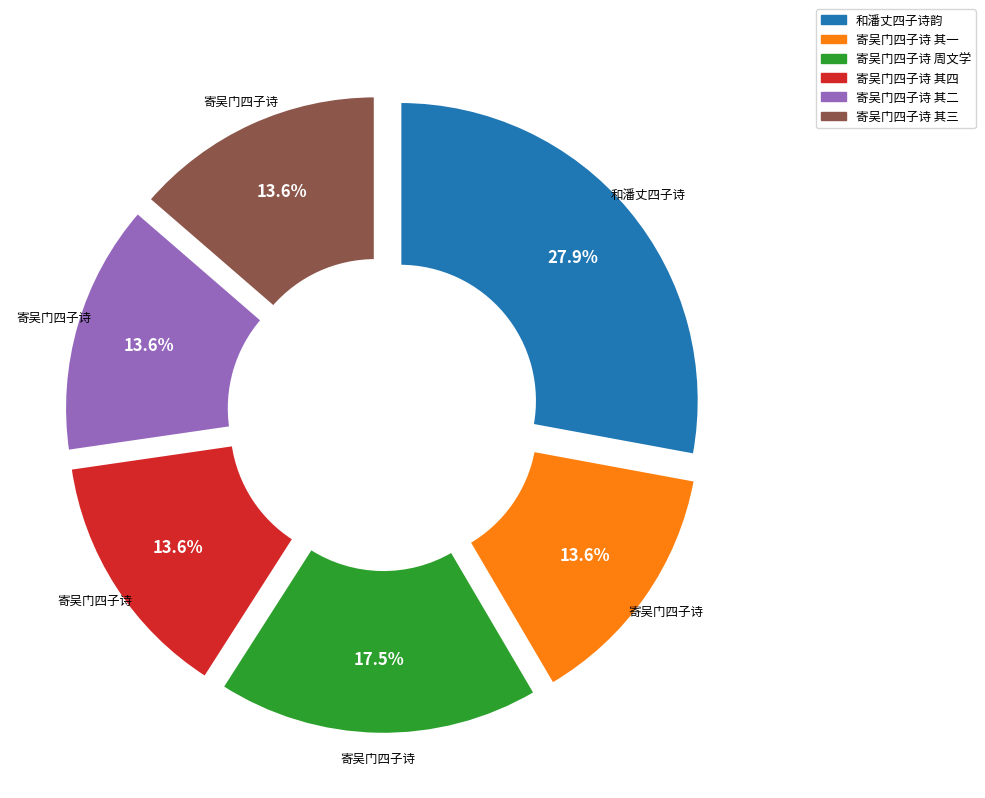

To the nearest percent, what is the average slice percentage?

17%